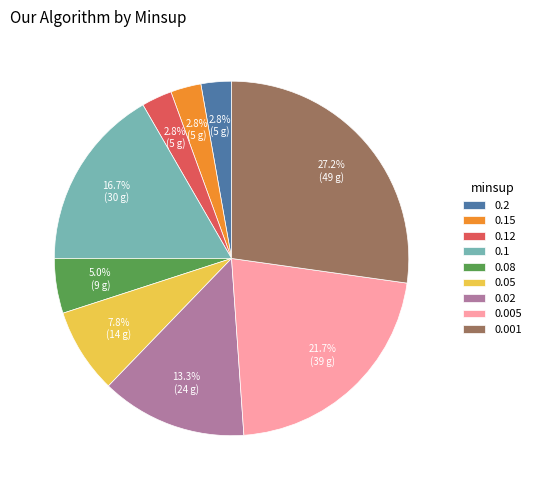

Combined, what portion of the pie is 0.1 and 0.08?

21.7%